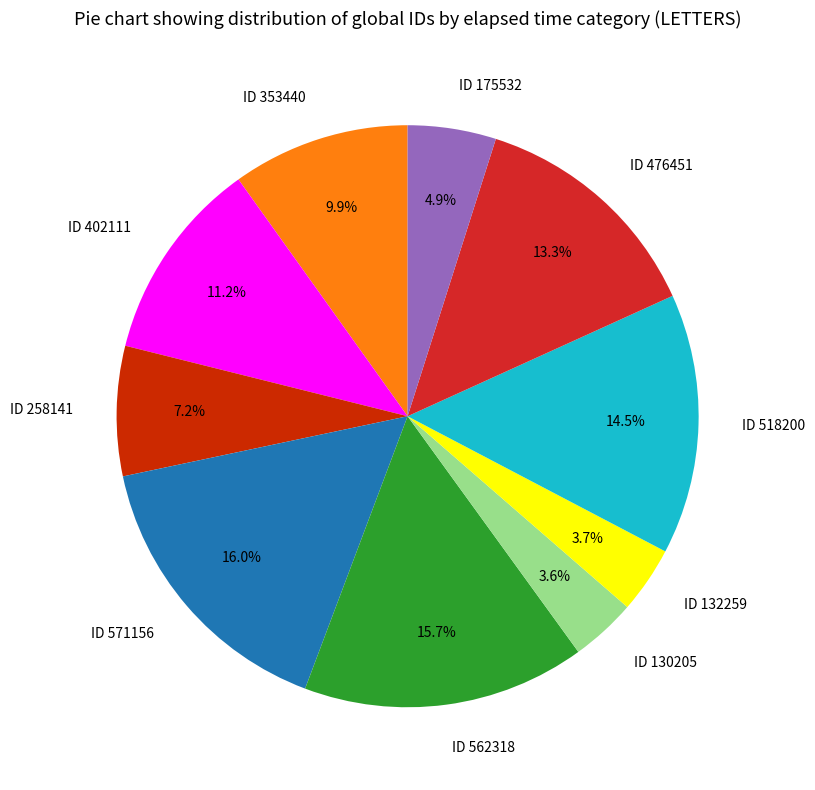

Combined, do ID 258141 and ID 130205 account for over 50%?

No